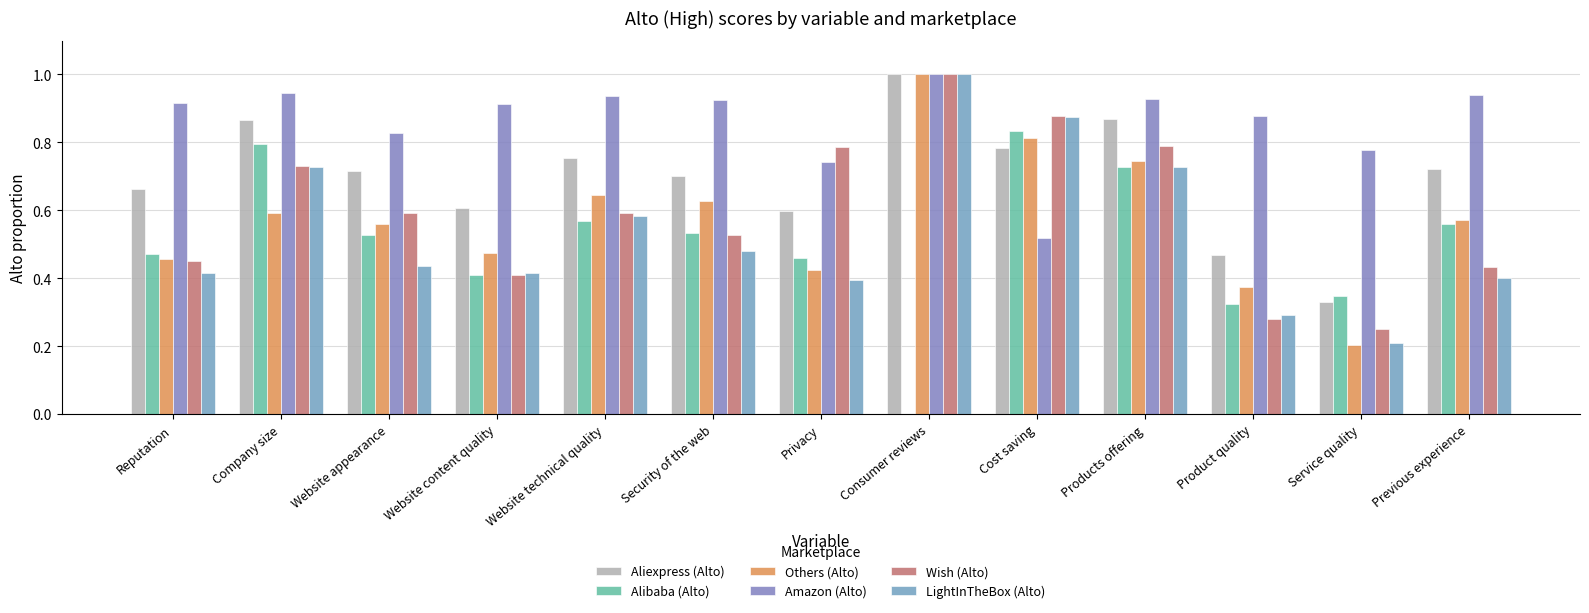

Does the chart contain stacked bars?

No